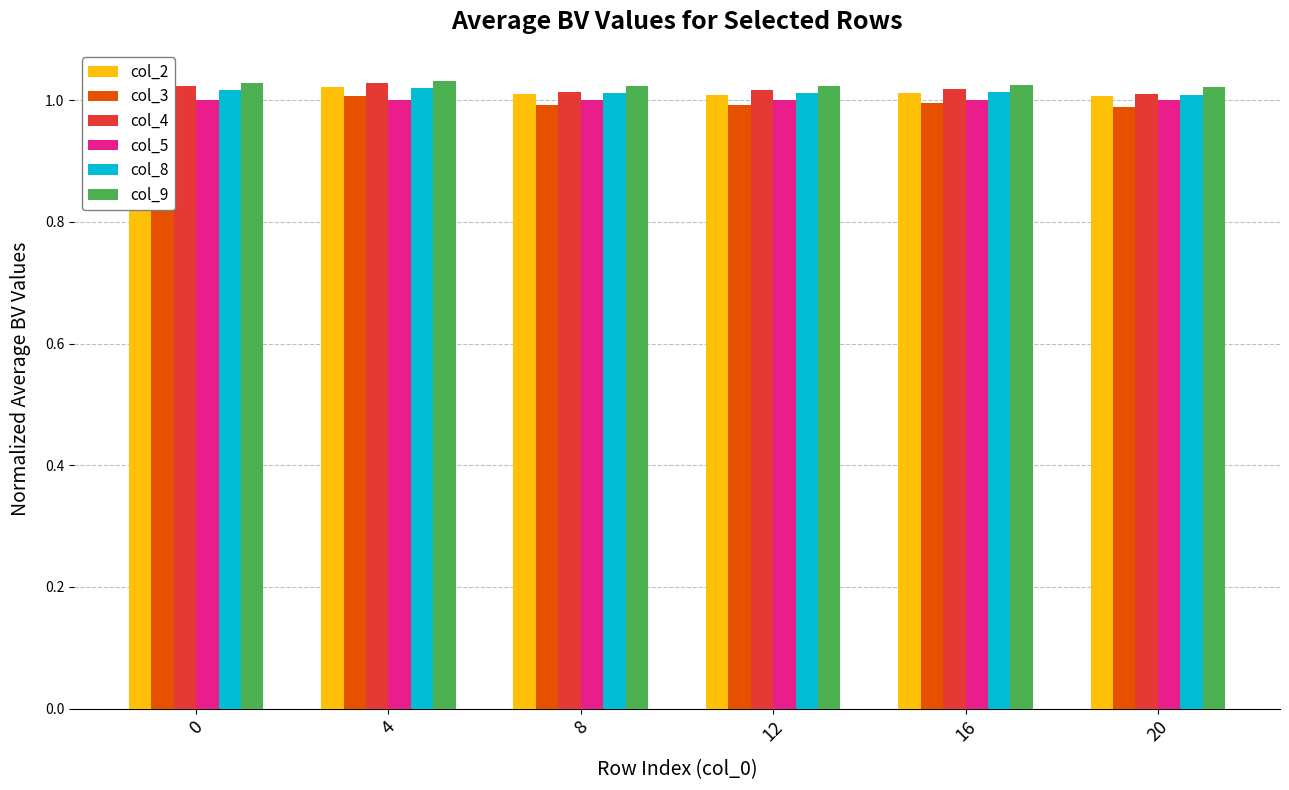

What is the sum of the col_9 values at 0 and 8?

2.1